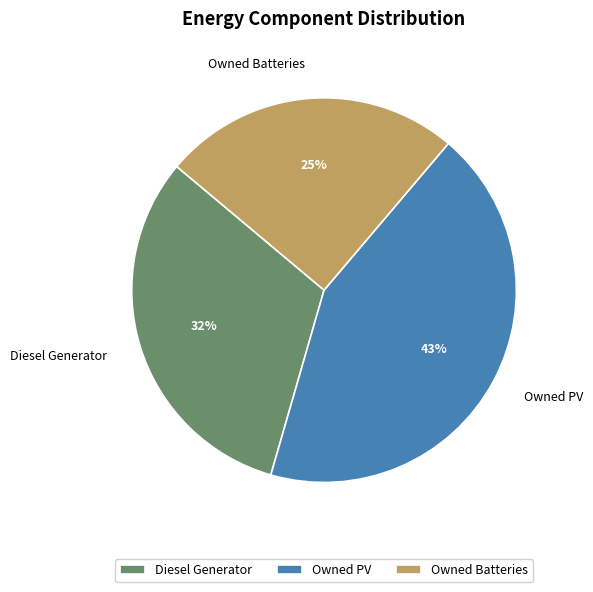

How many segments does this pie chart have?

3